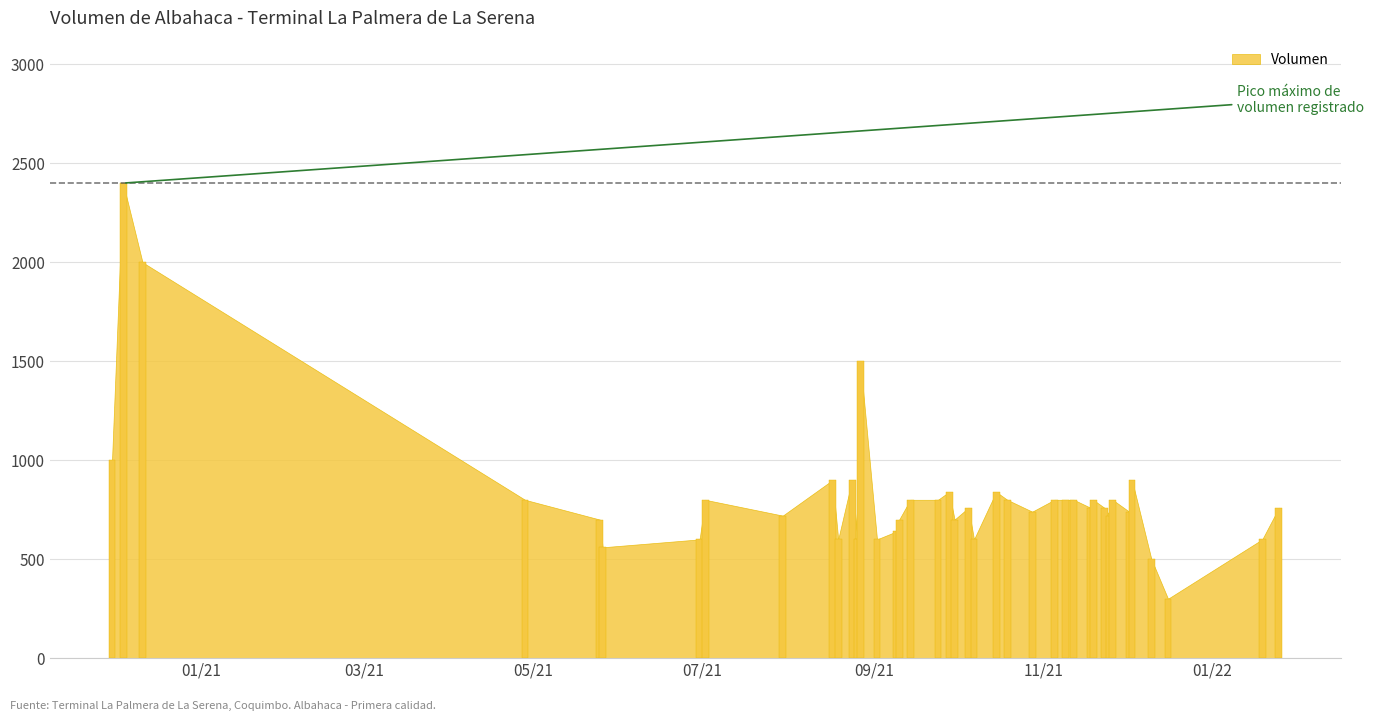

Are the bars grouped side by side (vs. stacked)?

No